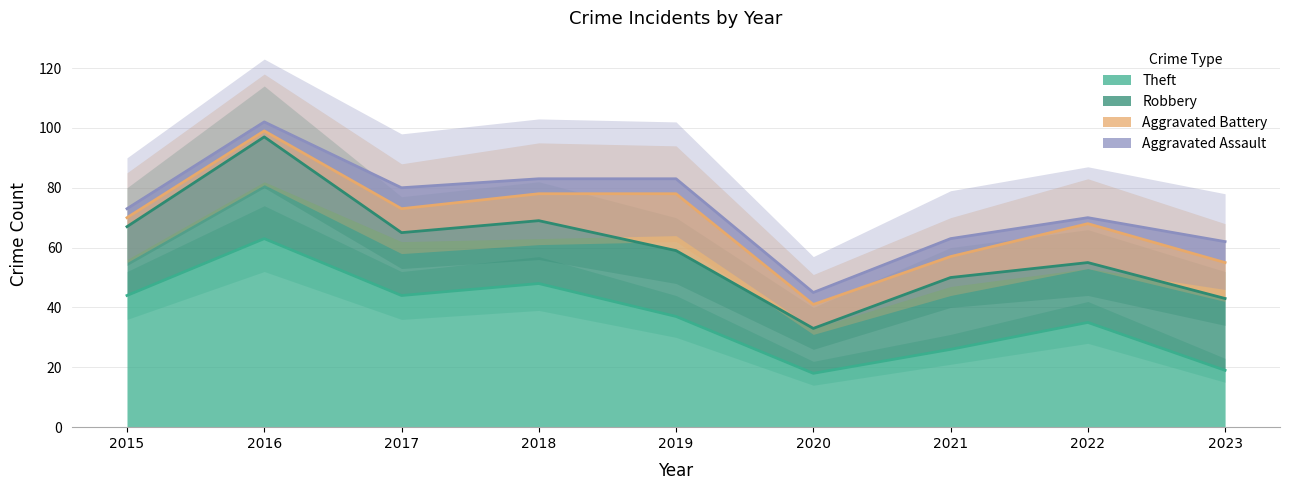

What is the difference between the highest and lowest values at 2020?

14